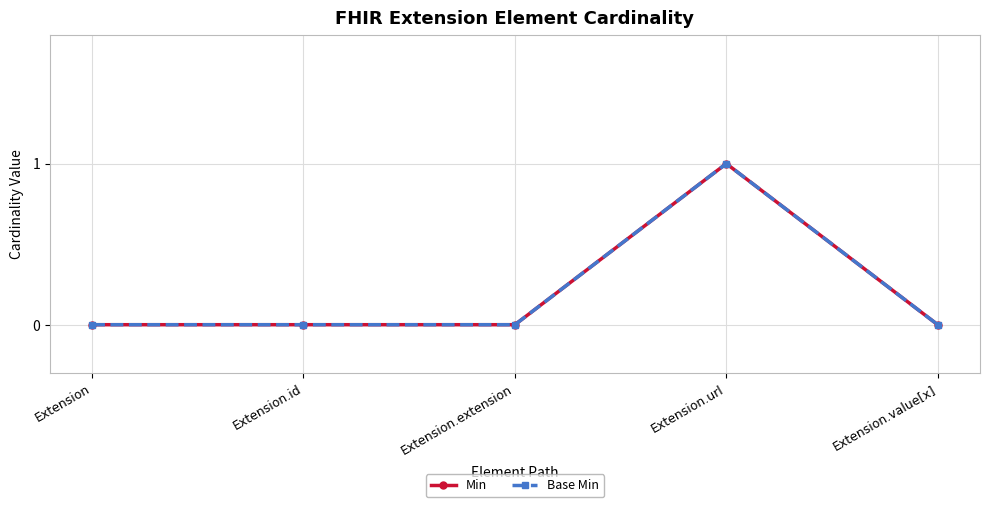

At which category does the chart reach its peak across all series?

Extension.url